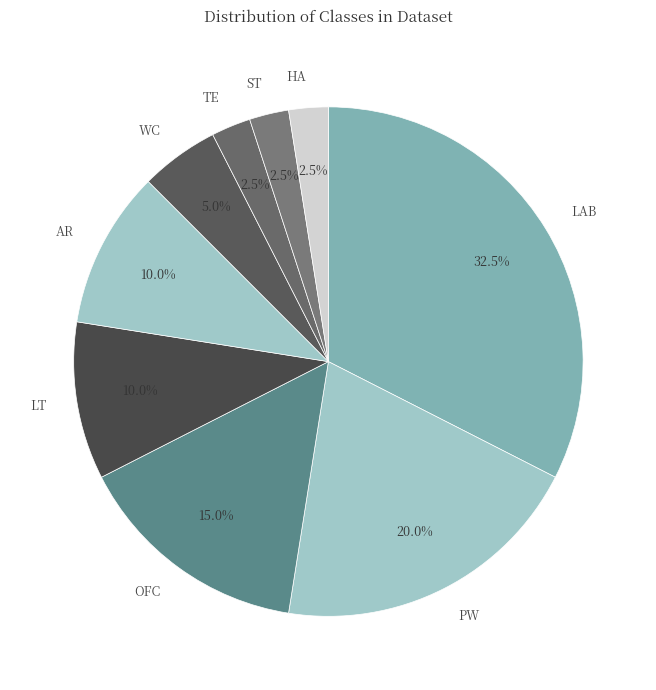

What is the largest slice in the pie chart?

LAB